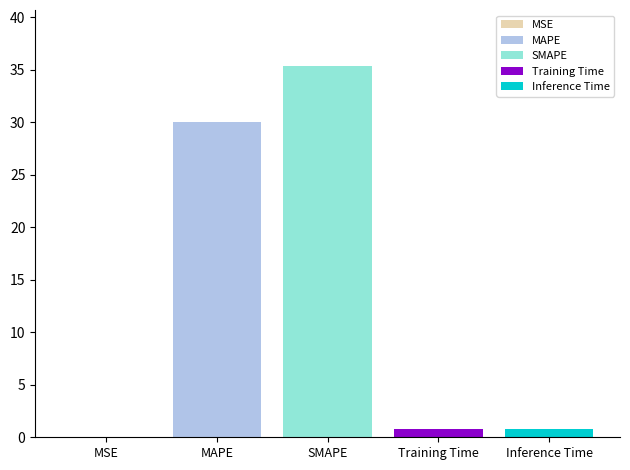

The SMAPE series shows 35.4 at SMAPE. True or false?

True